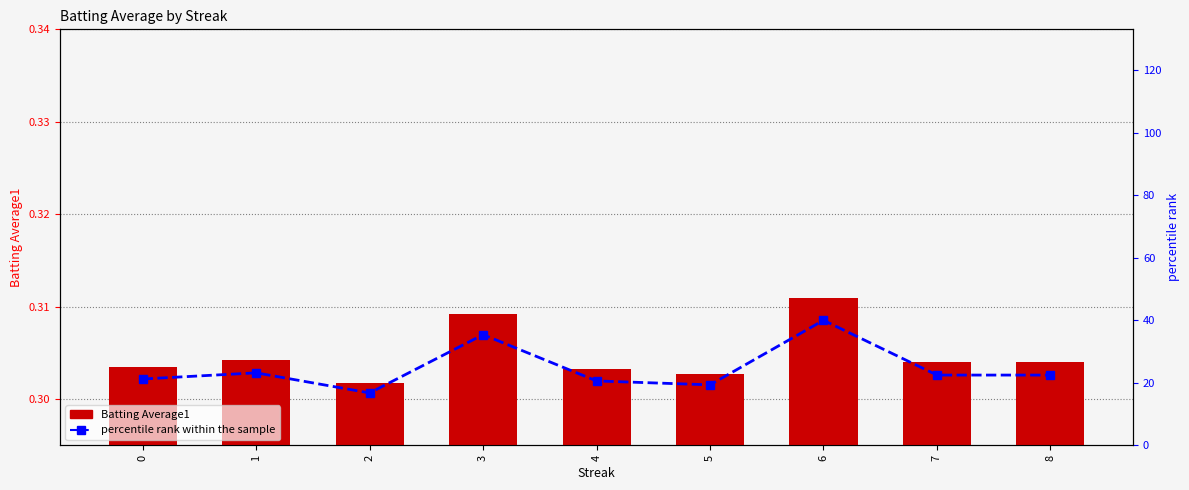

Reading left to right, list all the values displayed in this chart.

Batting Average1: 0.3	0.3	0.3	0.3	0.3	0.3	0.3	0.3	0.3
percentile rank within the sample: 21.2	23.2	16.8	35.4	20.6	19.4	40.0	22.5	22.5